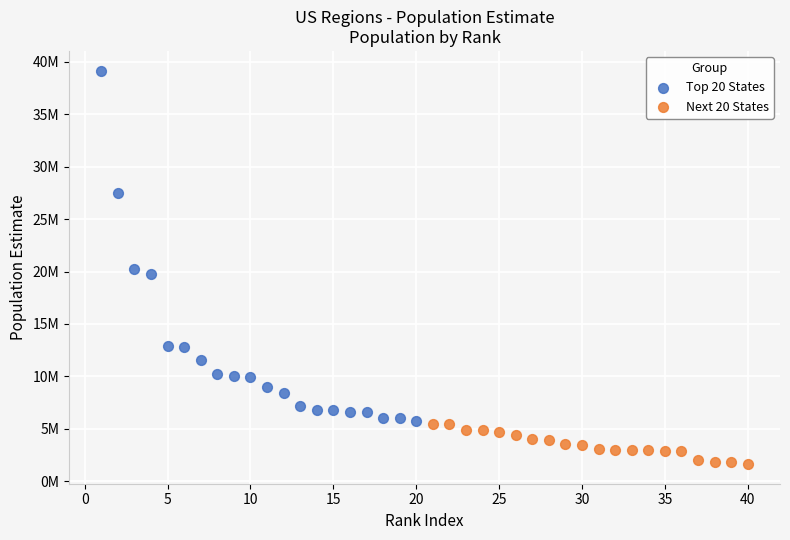

Which series contains the lowest Y value?

Next 20 States